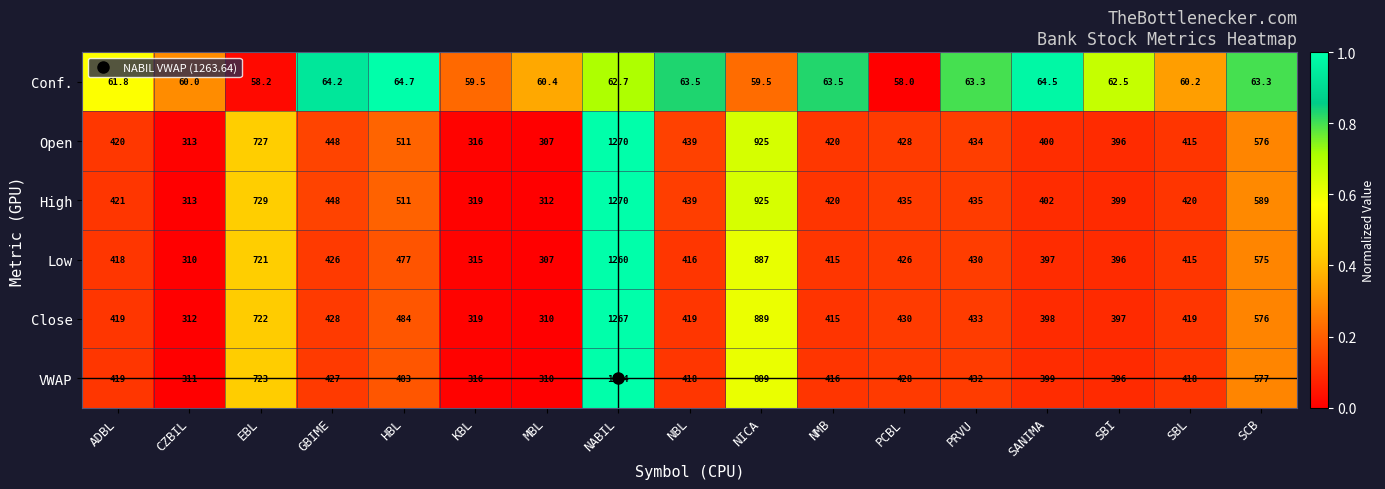

What is the minimum value for Open?

307.0